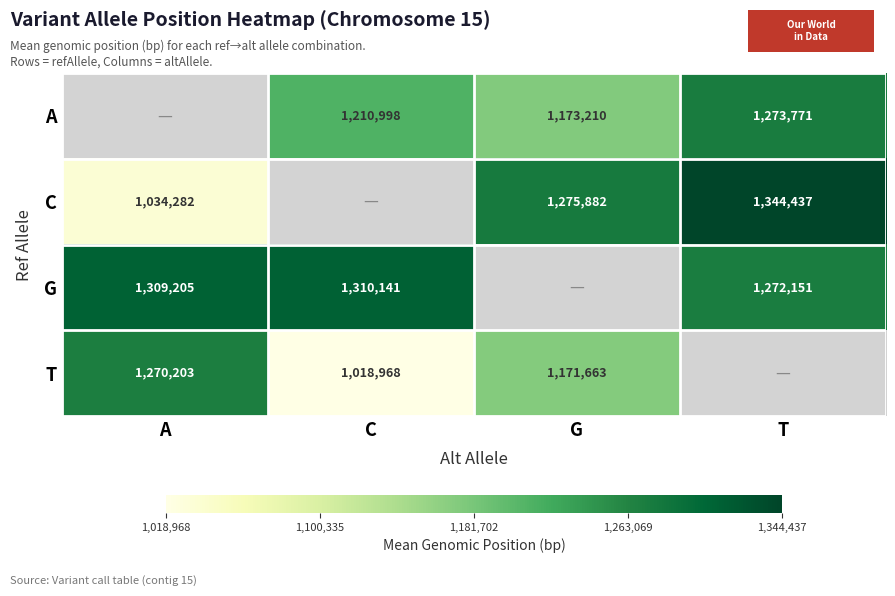

Is the value of A at C greater than the value of T at C?

Yes